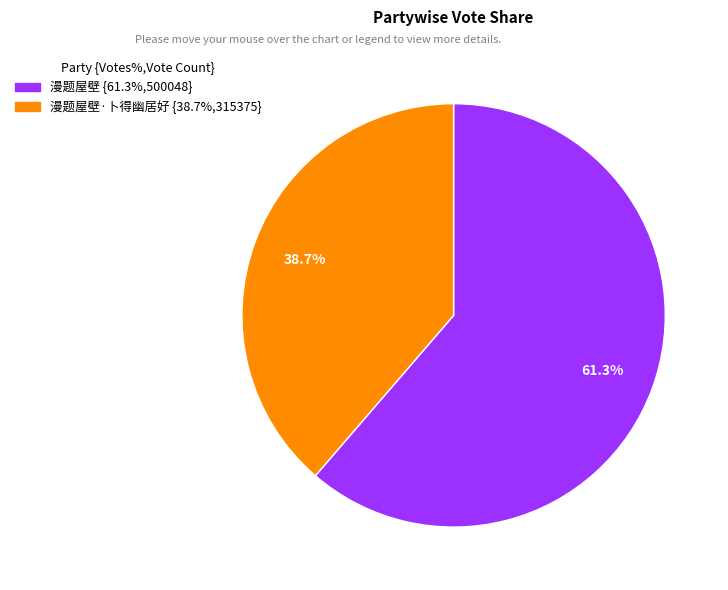

Is there any slice that represents more than half of the pie?

Yes